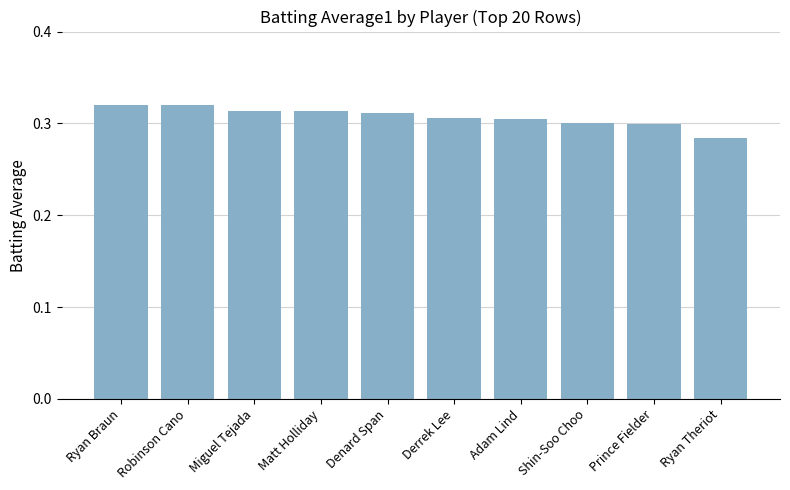

What is the sum of all values?

3.1